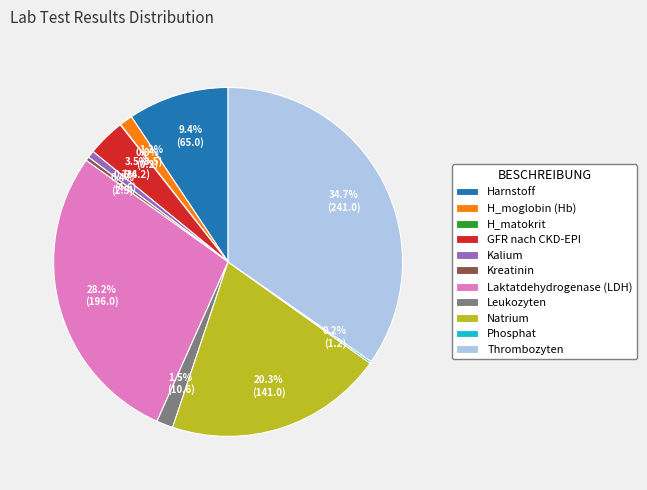

The Kreatinin slice represents 15% of the pie. True or false?

False